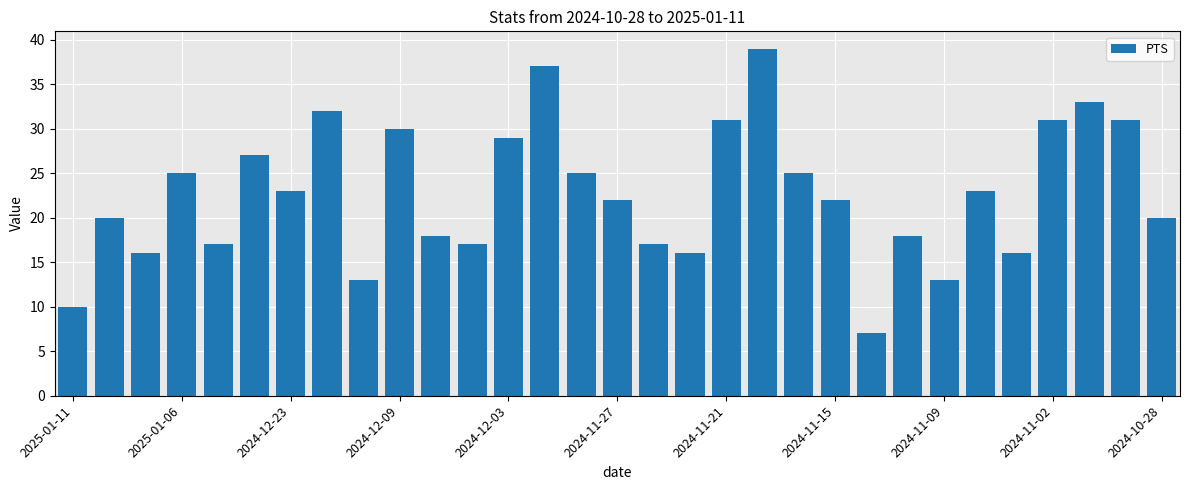

What is the value of the 6th bar from the left?

27